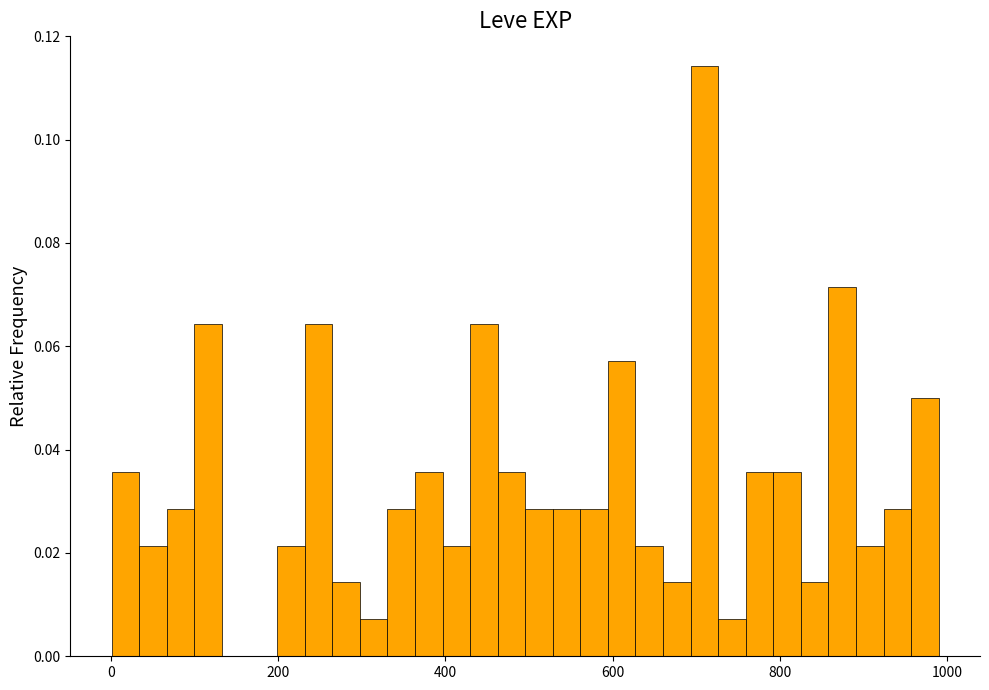

Around what value on the x-axis is the tallest bar? Give the approximate position of its centre, as read against the axis.

700